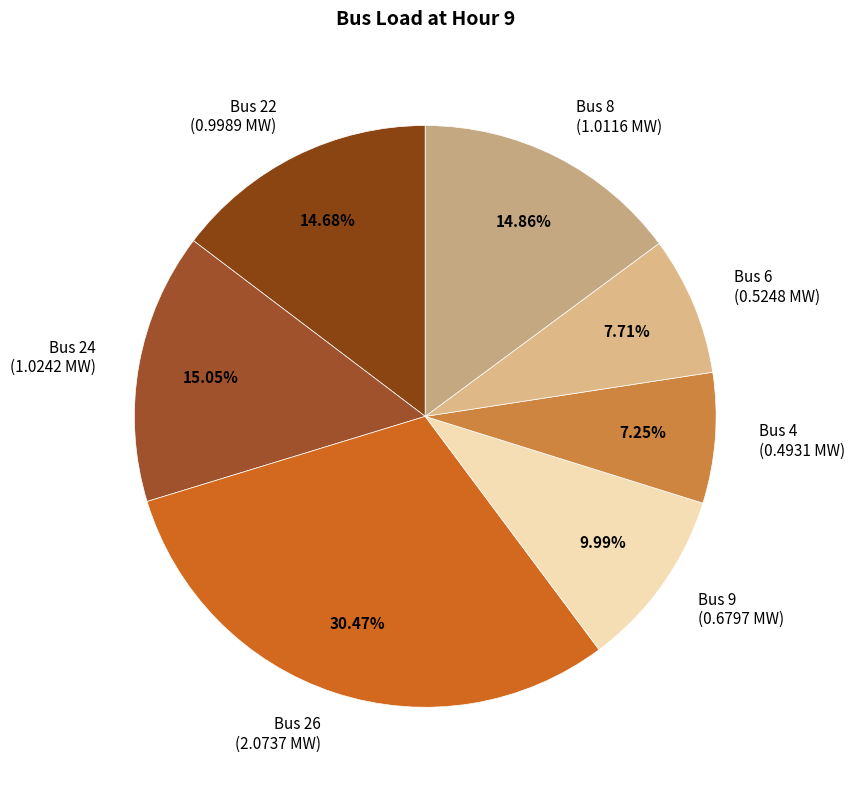

Between Bus 24 and Bus 9, which is larger?

Bus 24